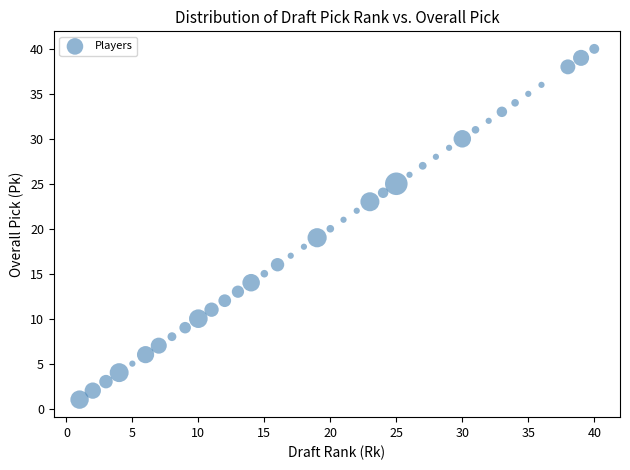

What is the range of Y values (max minus min)?

39